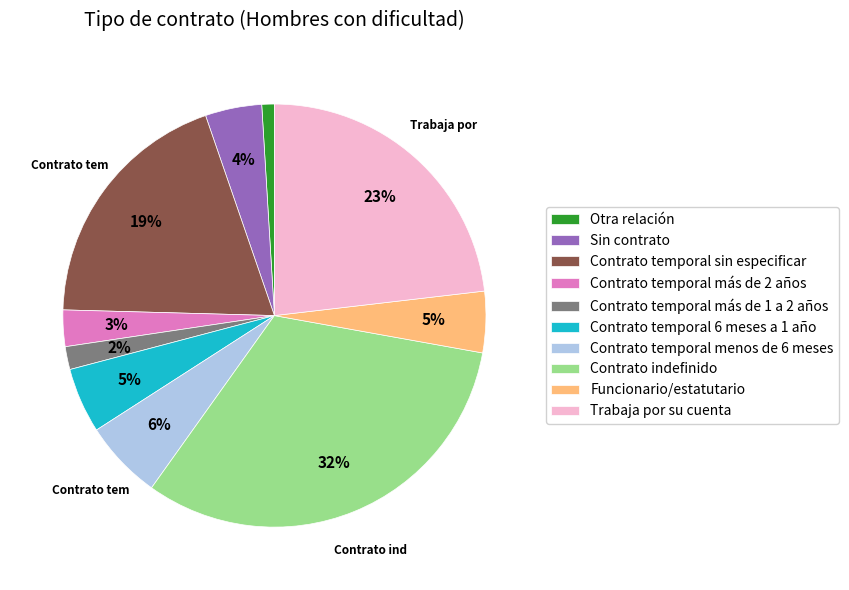

Does any single category account for the majority?

No